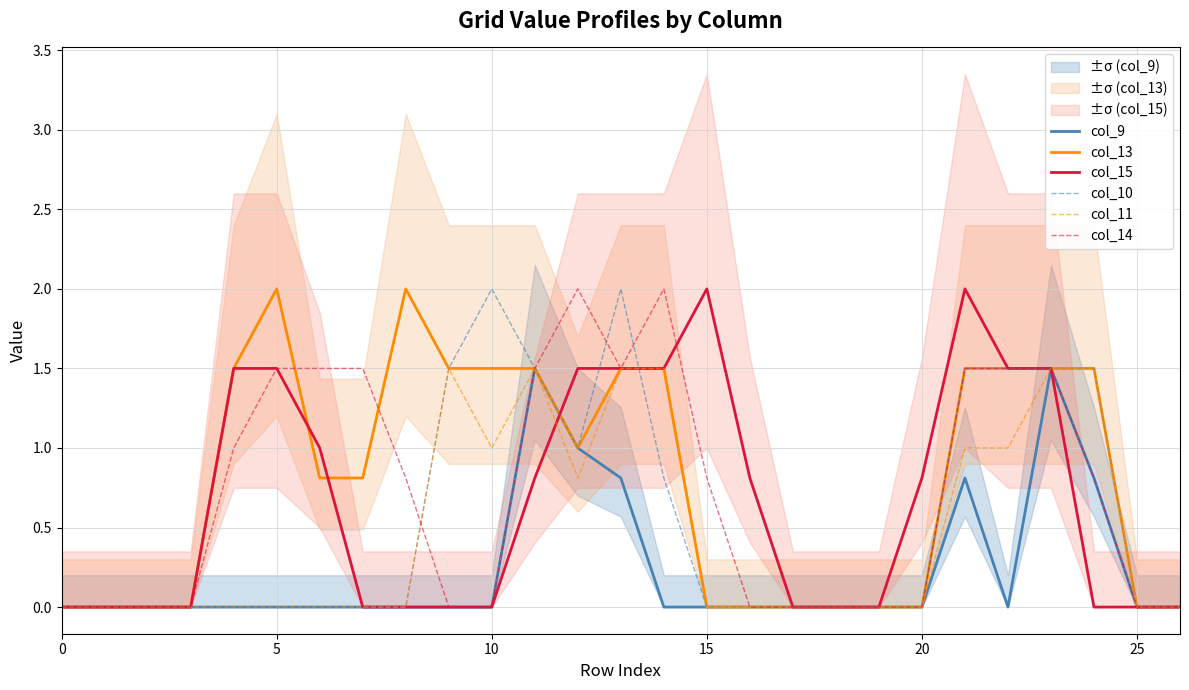

Count the number of categories in the chart.

27